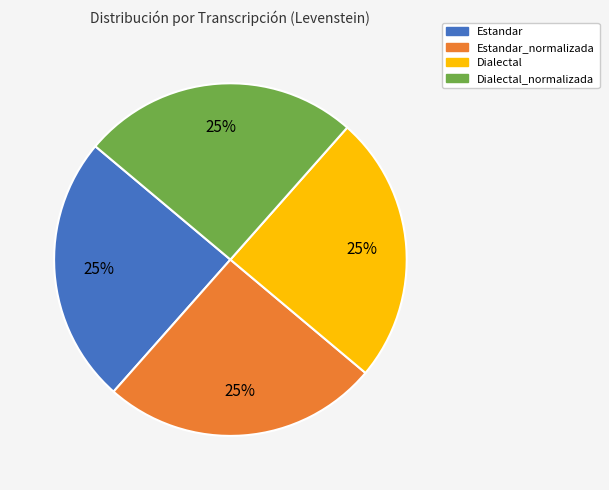

What is the ratio of the value at Dialectal_normalizada to the value at Estandar?

1.0